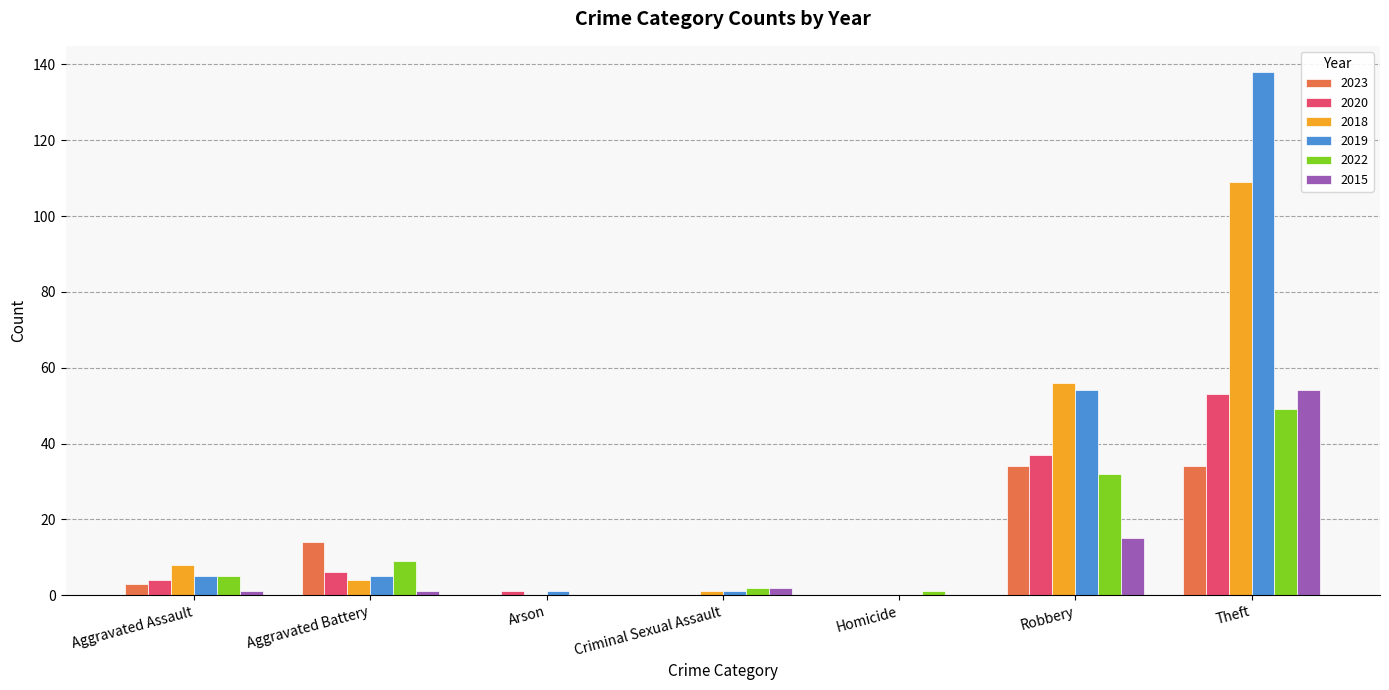

What is the total value across all series at Robbery?

228